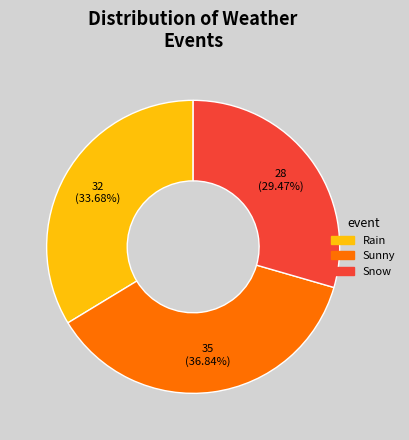

Is it true that Rain is 43% of the pie?

False